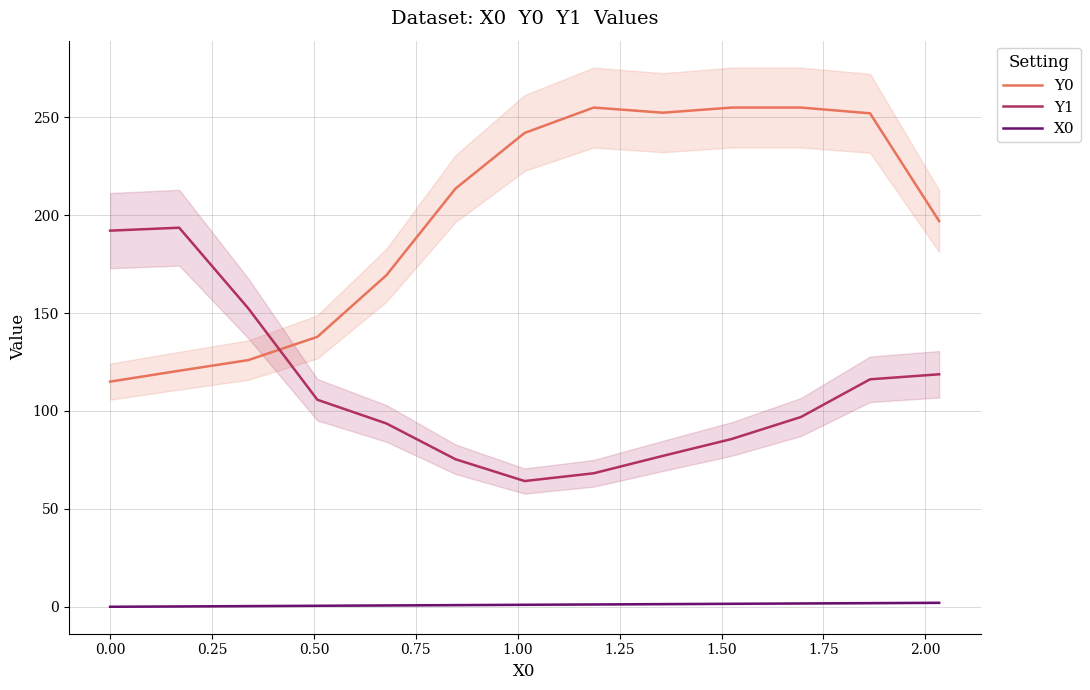

Reading right to left, extract all data points from this chart.

Y0: 197.0	252.1	255.0	255.0	252.4	255.0	242.0	213.6	169.4	137.9	126.0	120.6	115.0
Y1: 118.8	116.2	96.9	85.7	77.1	68.2	64.2	75.3	93.6	105.8	152.4	193.6	192.1
X0: 2.0	1.9	1.7	1.5	1.4	1.2	1.0	0.8	0.7	0.5	0.3	0.2	0.0